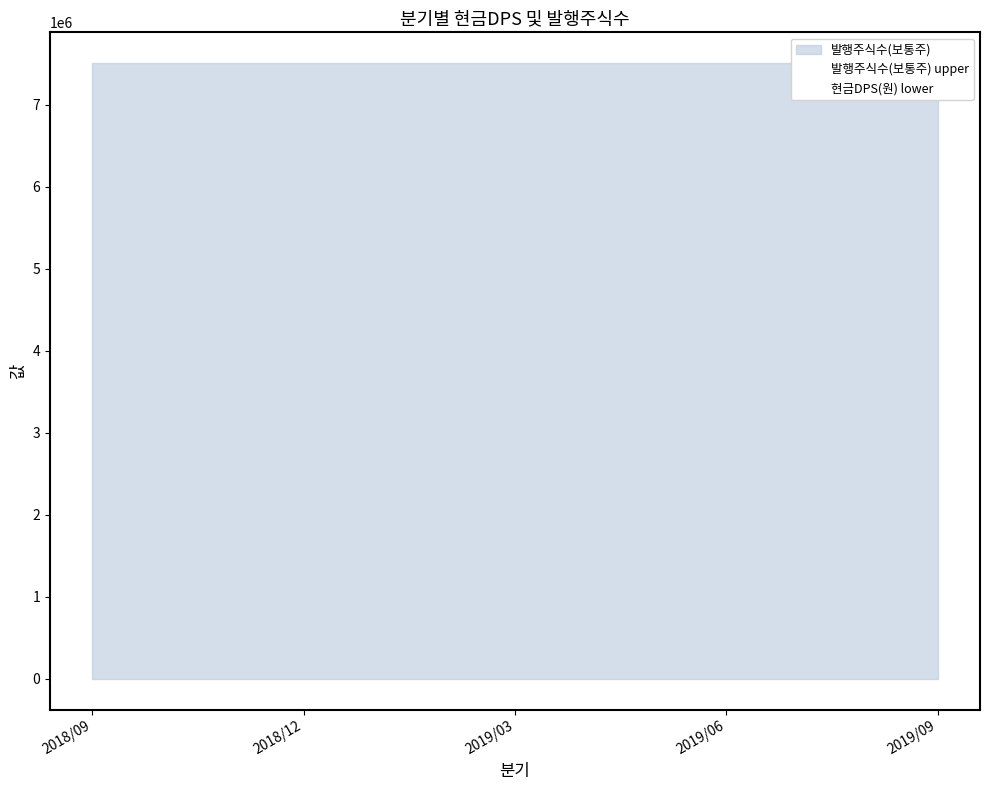

Which has a higher value, 2018/12 or 2018/09?

2018/12